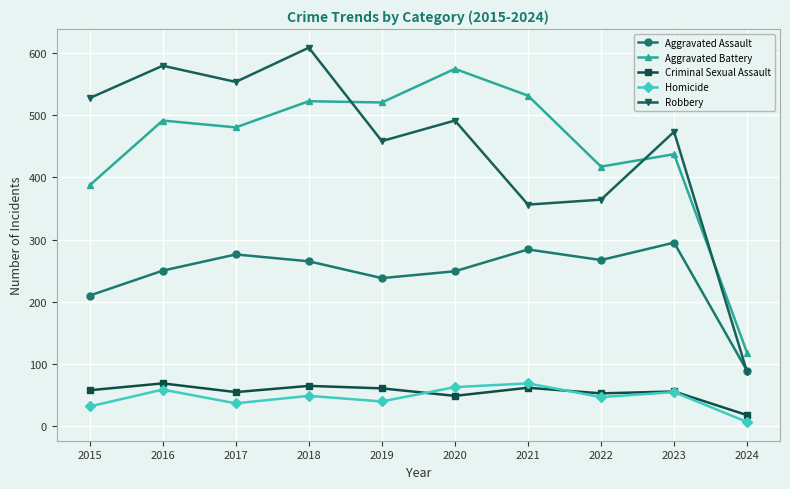

What value does the Aggravated Assault series have at 2016, to the nearest 5?

250